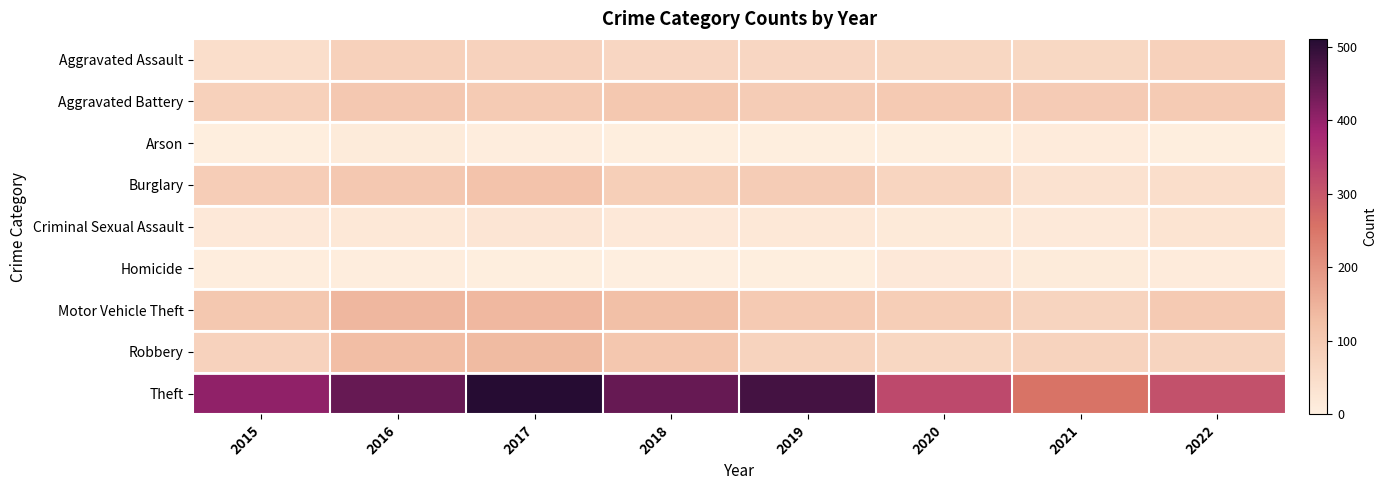

Reading left to right, extract all data points from this chart.

Aggravated Assault: 2015=46	2016=80	2017=76	2018=67	2019=67	2020=65	2021=62	2022=81
Aggravated Battery: 2015=81	2016=103	2017=96	2018=104	2019=93	2020=98	2021=95	2022=97
Arson: 2015=4	2016=13	2017=7	2018=4	2019=5	2020=4	2021=11	2022=5
Burglary: 2015=91	2016=102	2017=117	2018=87	2019=92	2020=71	2021=35	2022=46
Criminal Sexual Assault: 2015=18	2016=20	2017=26	2018=19	2019=21	2020=15	2021=16	2022=30
Homicide: 2015=7	2016=6	2017=4	2018=3	2019=5	2020=18	2021=12	2022=10
Motor Vehicle Theft: 2015=104	2016=141	2017=138	2018=125	2019=98	2020=89	2021=73	2022=98
Robbery: 2015=76	2016=128	2017=134	2018=106	2019=75	2020=64	2021=74	2022=73
Theft: 2015=405	2016=446	2017=511	2018=446	2019=481	2020=325	2021=255	2022=311